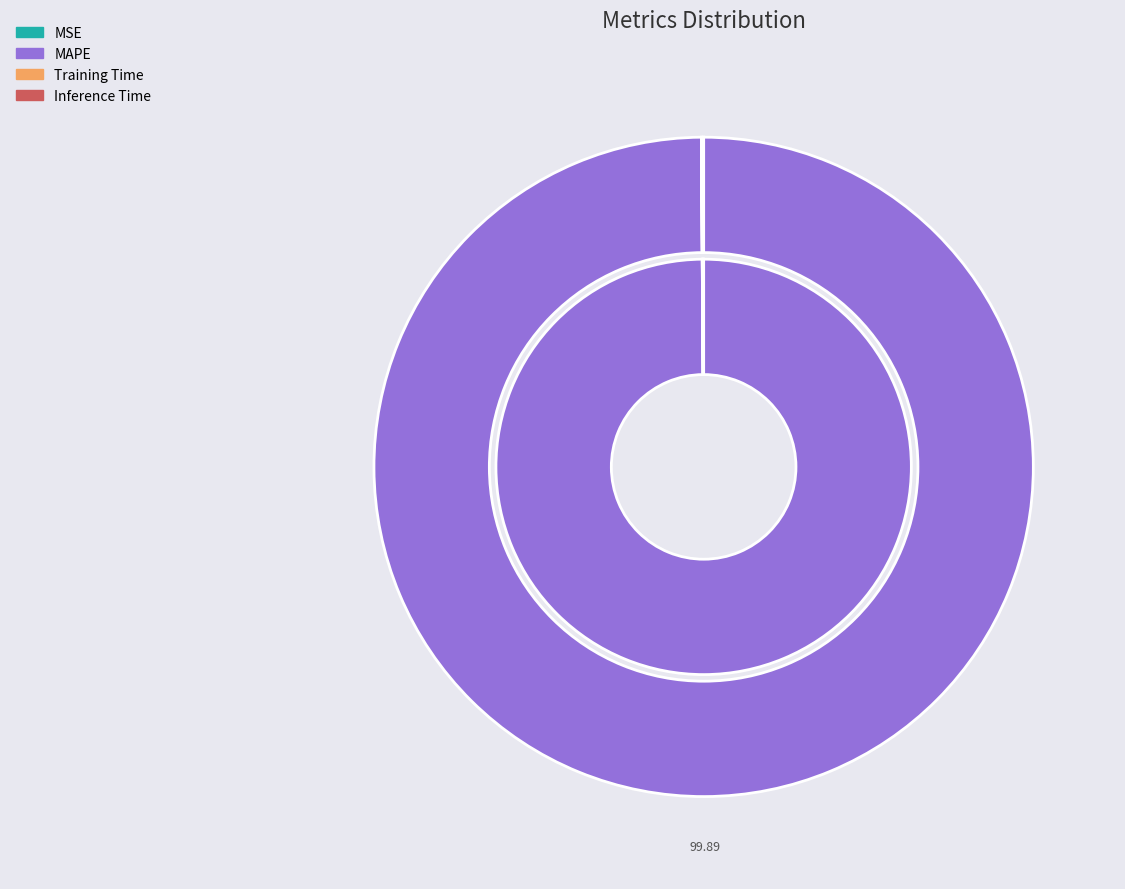

What percentage is NOT represented by MAPE?

0.1%